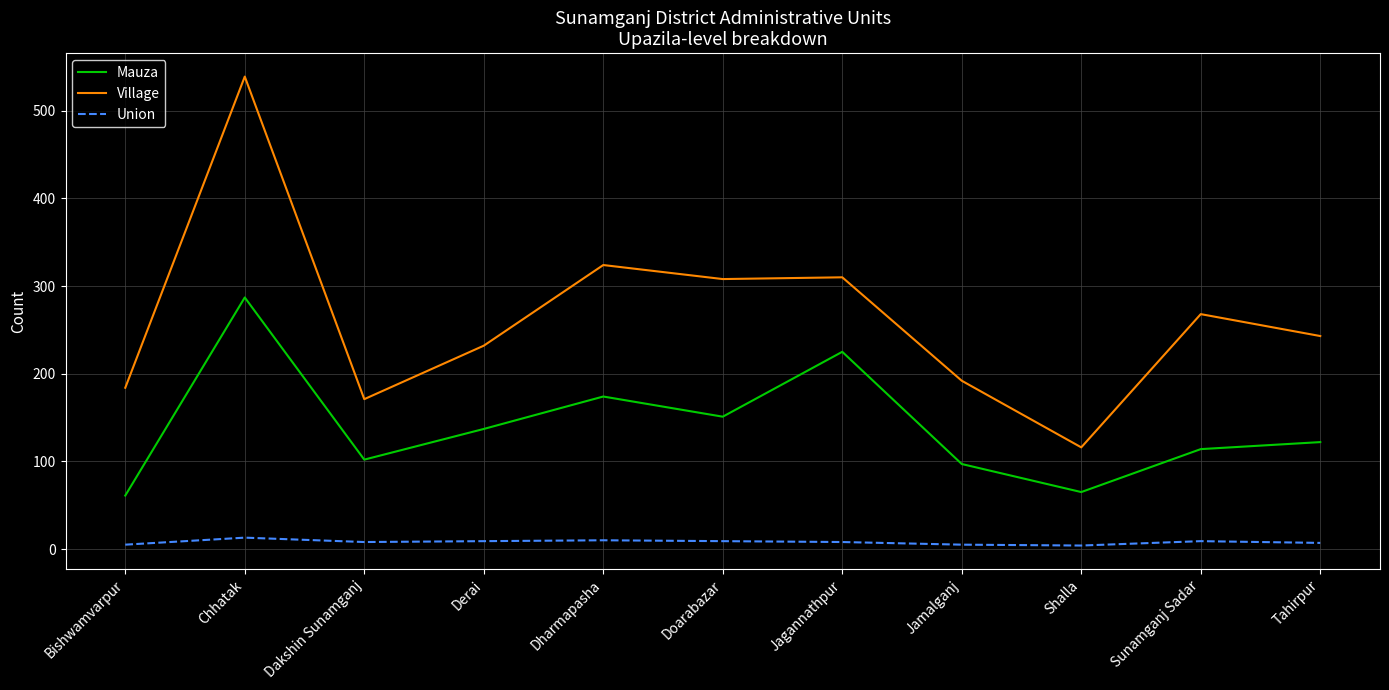

Does the chart have visible grid lines?

Yes